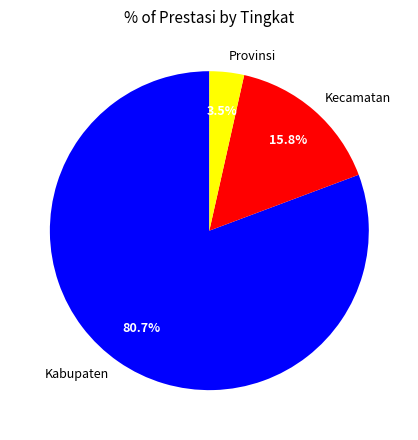

Between Kecamatan and Provinsi, which is larger?

Kecamatan